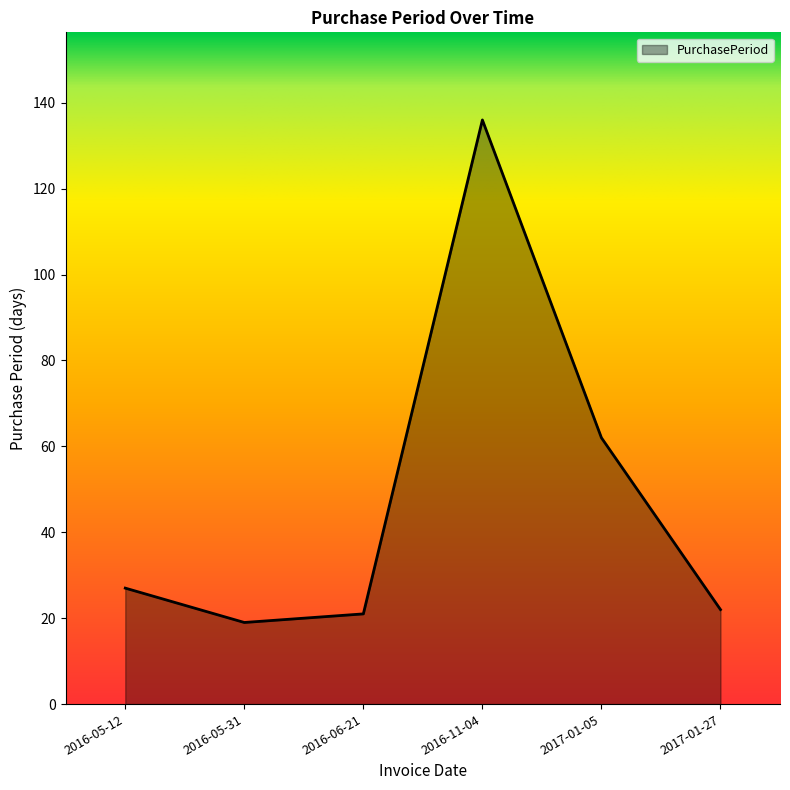

What is the smallest value displayed?

19